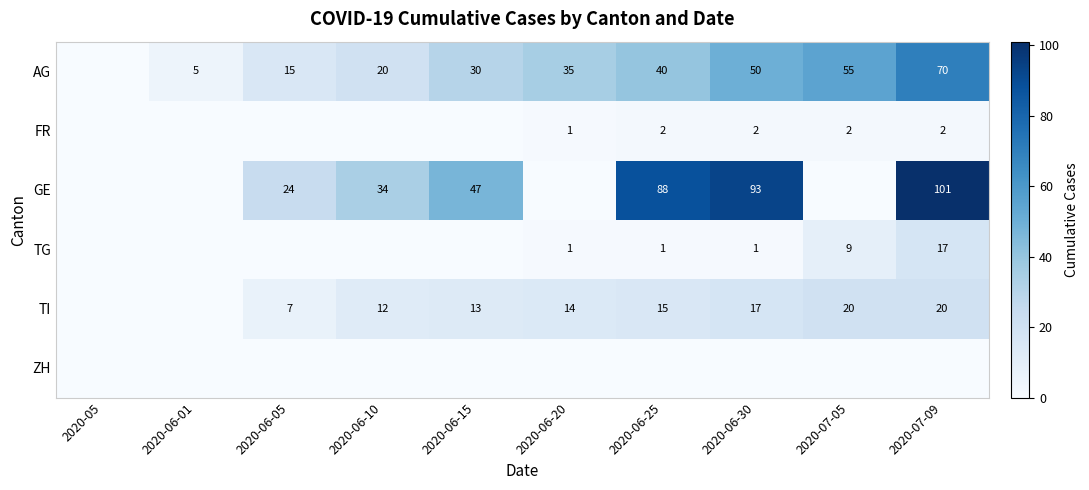

At how many categories does at least one series exceed 30?

7